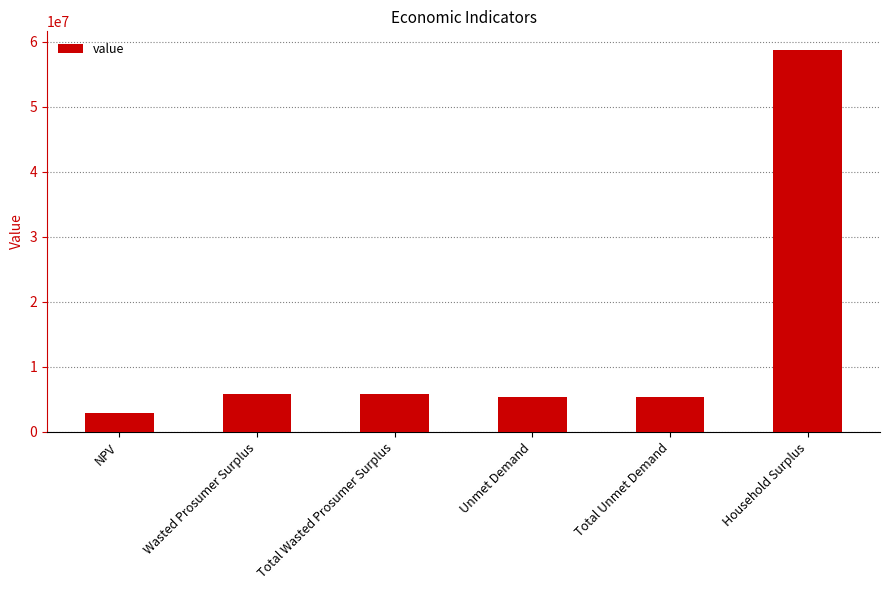

What is the label of the 3rd bar from the left?

Total Wasted Prosumer Surplus